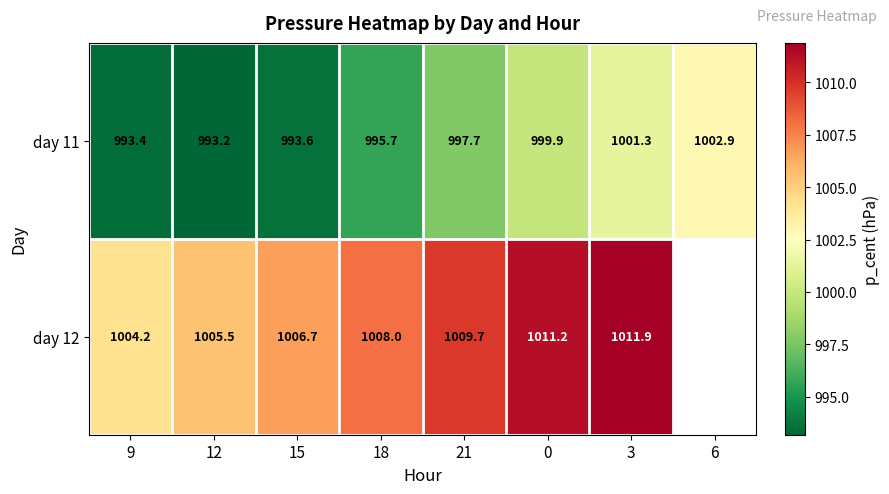

At which category is the sum across all series the highest?

3